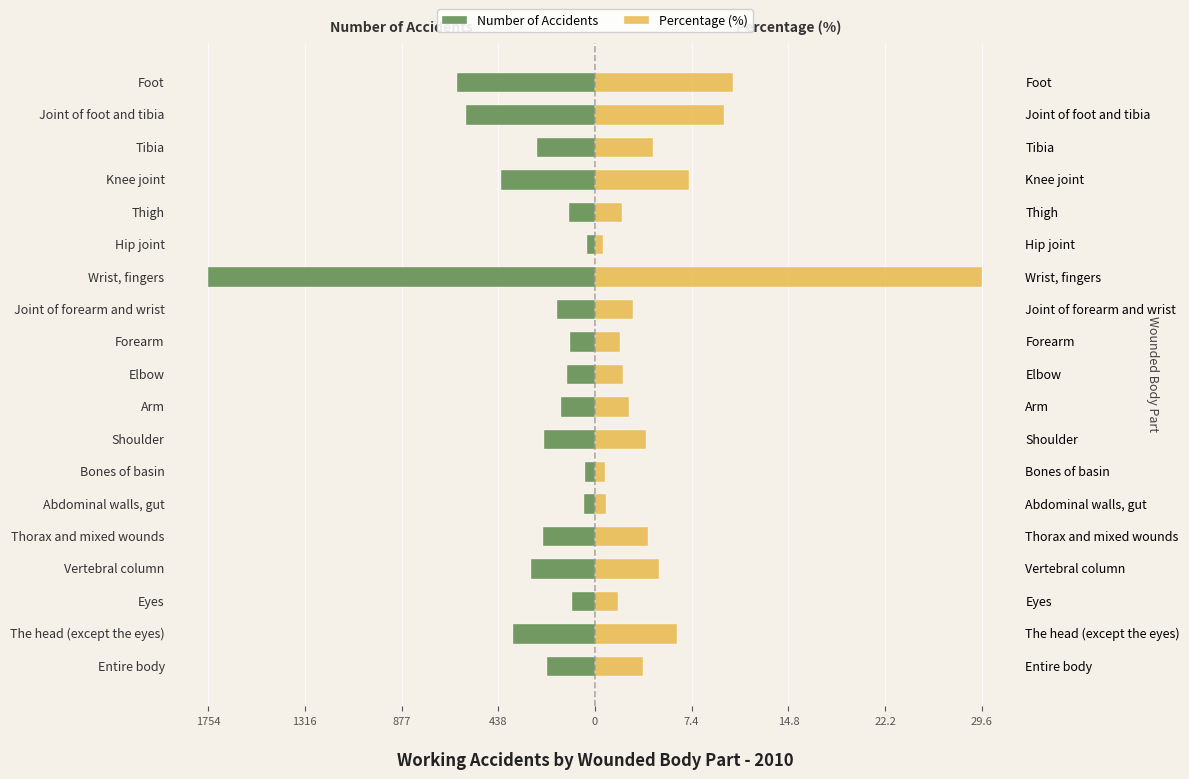

Which series has the largest range (max minus min)?

Number of Accidents